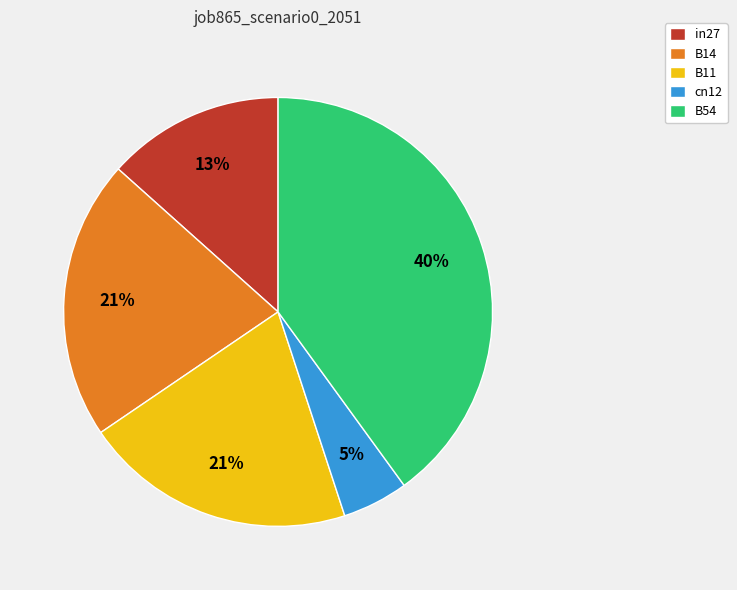

The cn12 slice represents 5% of the pie. True or false?

True